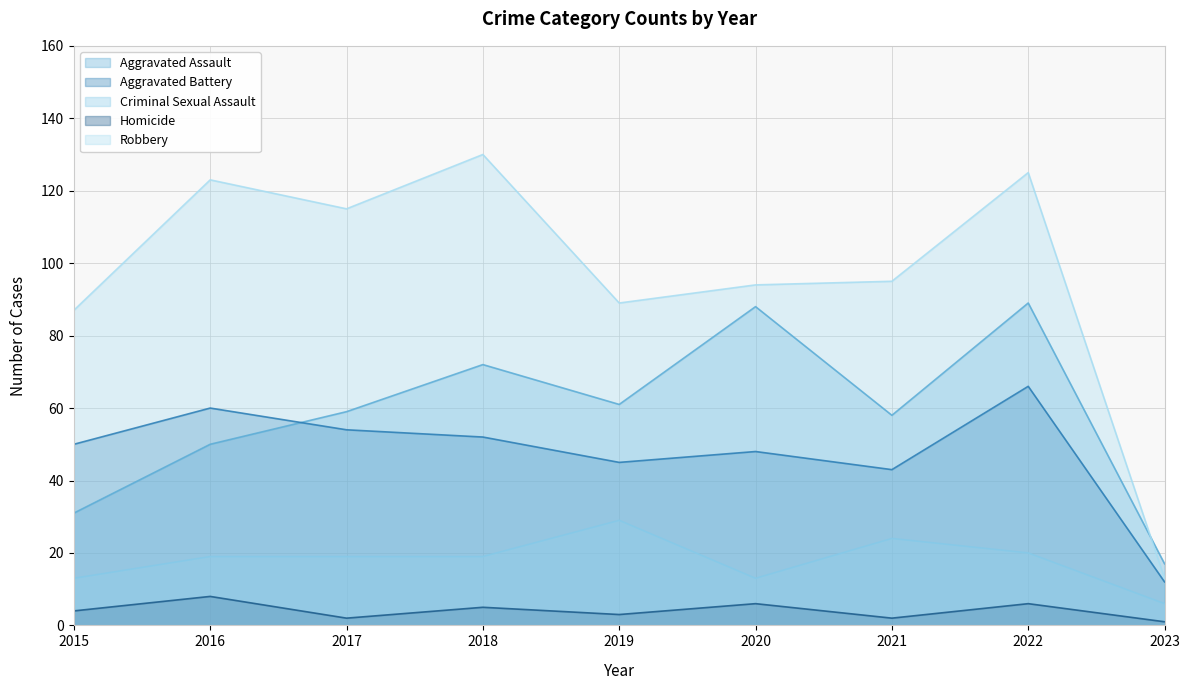

What is the difference between the maximum and minimum values in the Aggravated Battery series?

54